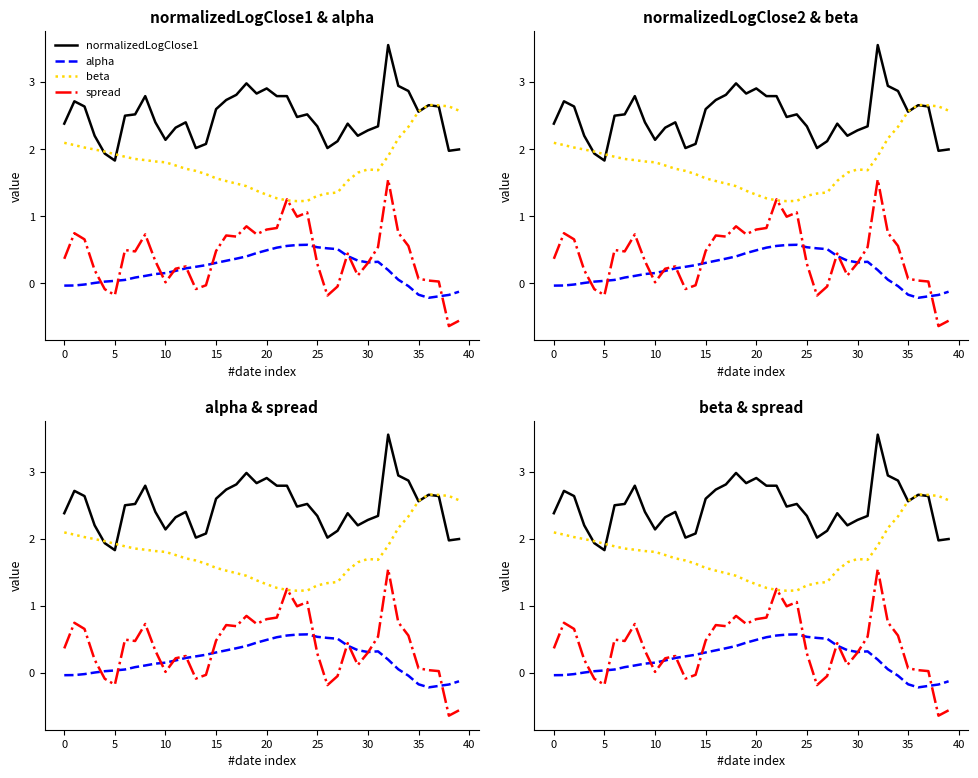

Which series has the largest total across all categories?

normalizedLogClose1